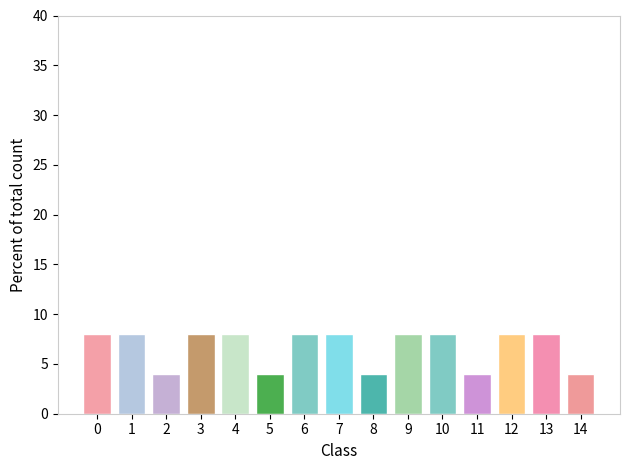

Reading right to left, extract all data points from this chart.

14=4	13=8	12=8	11=4	10=8	9=8	8=4	7=8	6=8	5=4	4=8	3=8	2=4	1=8	0=8